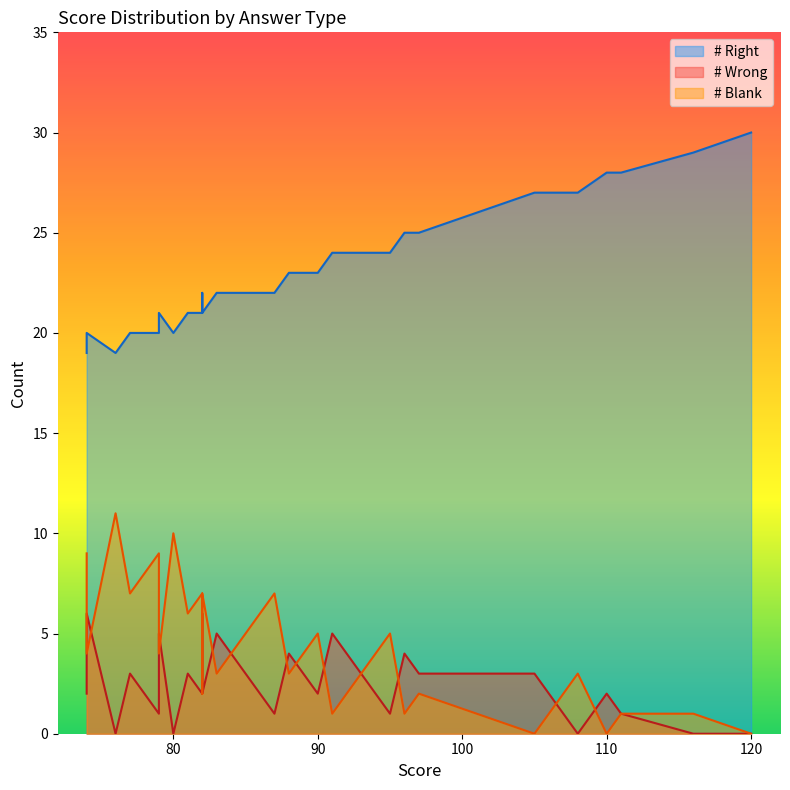

What is the average value of the # Blank series?

4